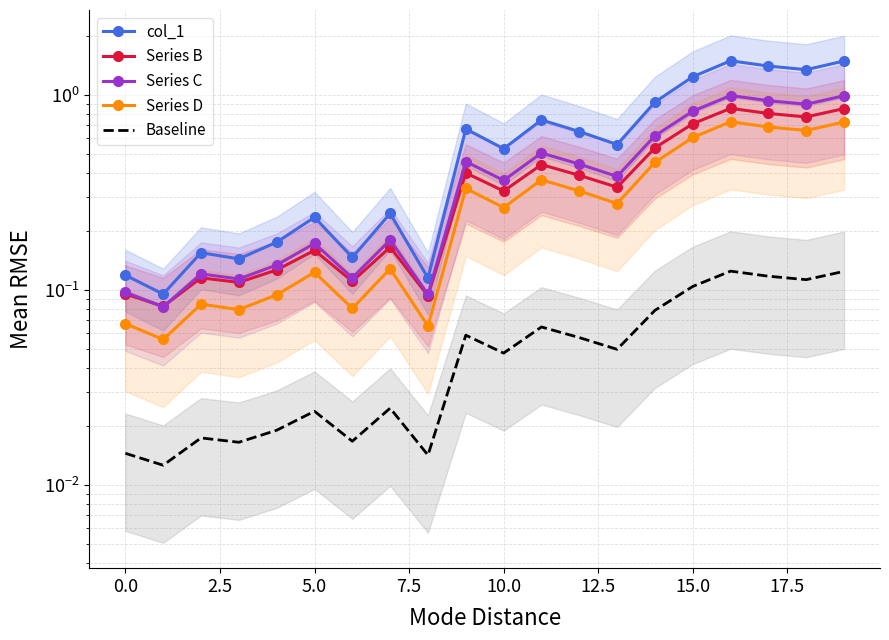

The value of Series D at 11 is 0.6. True or false?

False